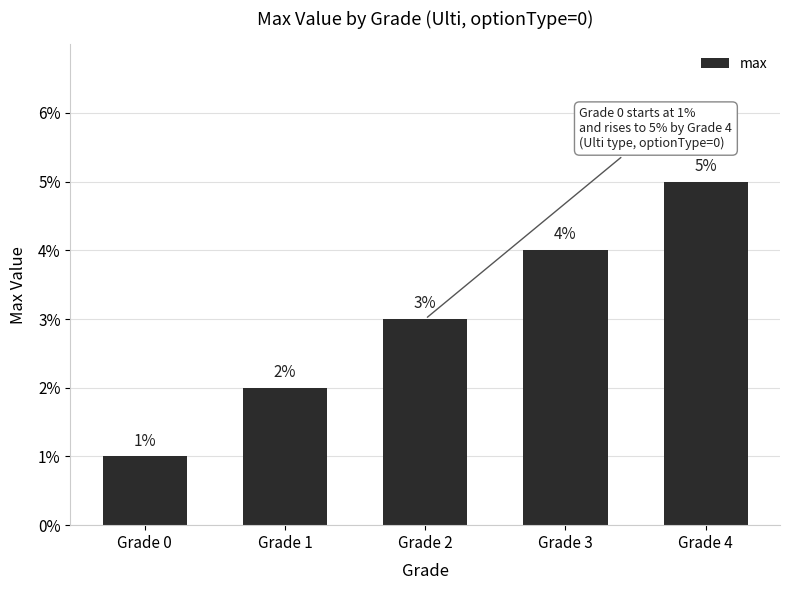

Does the chart contain any negative values?

No